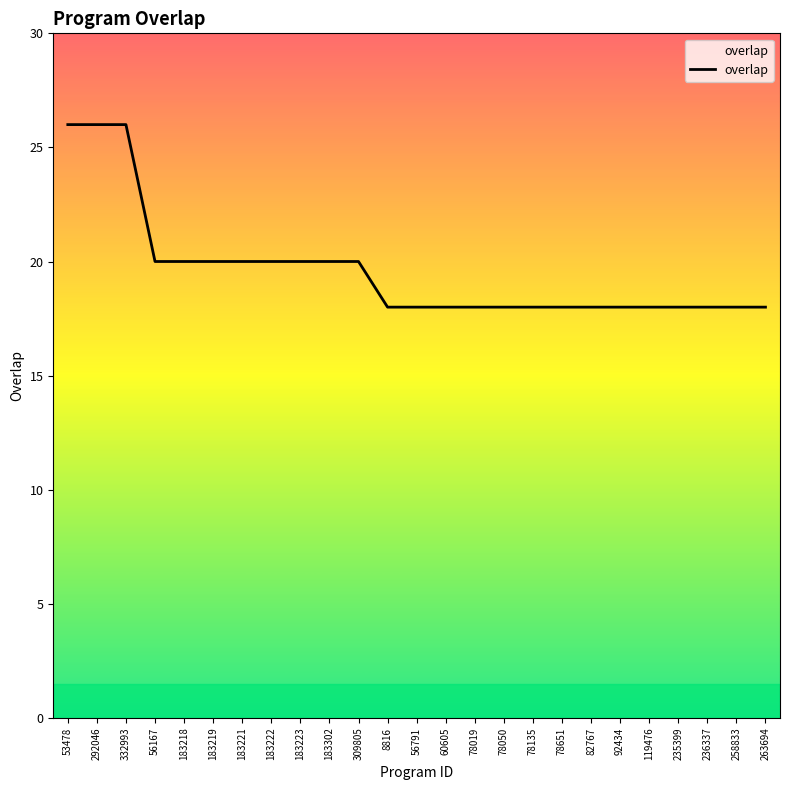

Approximately how many times larger is the value at 78019 compared to 82767?

1.0